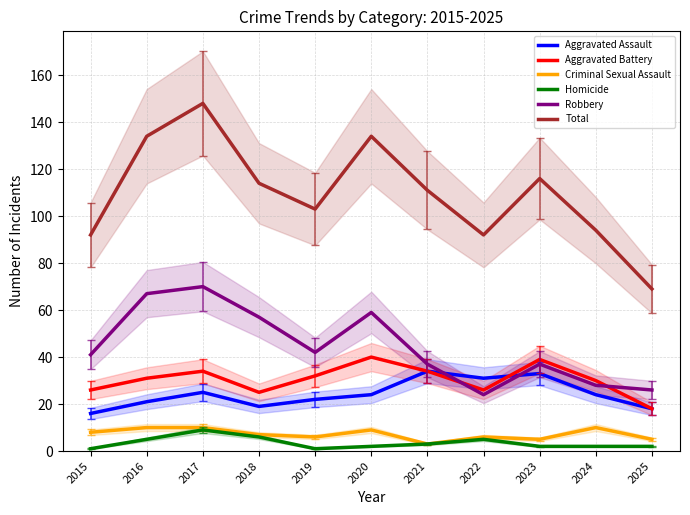

List the labels in order of Aggravated Battery value, smallest first.

2025, 2018, 2015, 2022, 2024, 2016, 2019, 2017, 2021, 2023, 2020